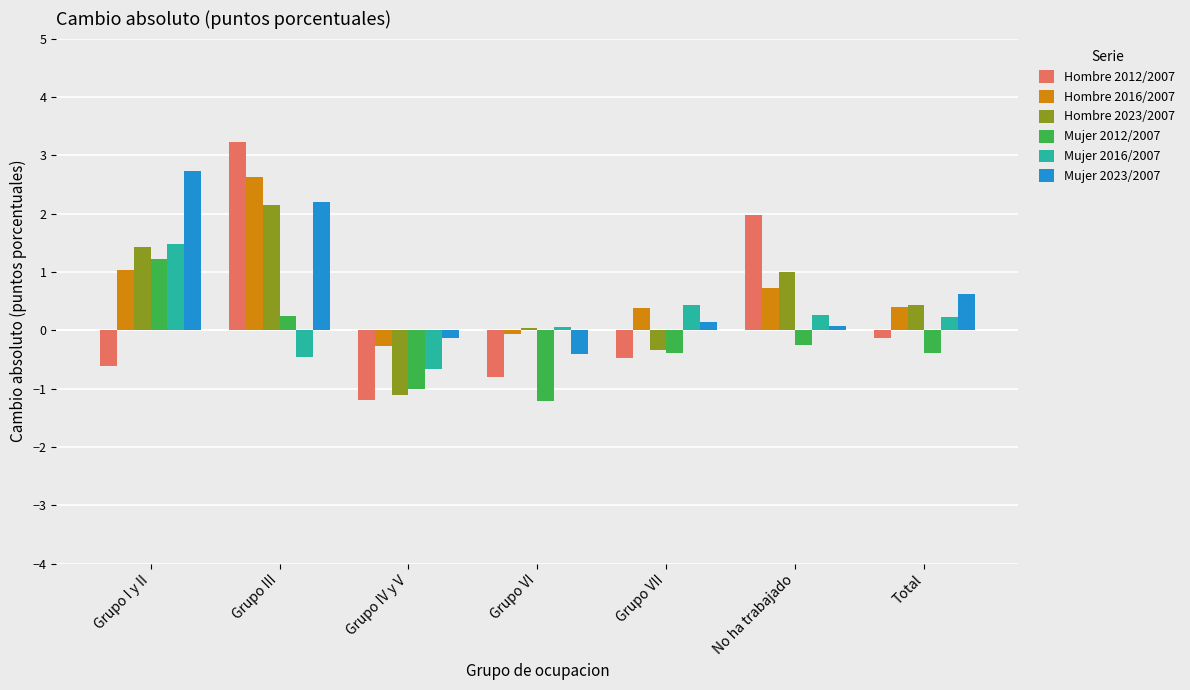

What is the label of the 1st bar from the right?

Total